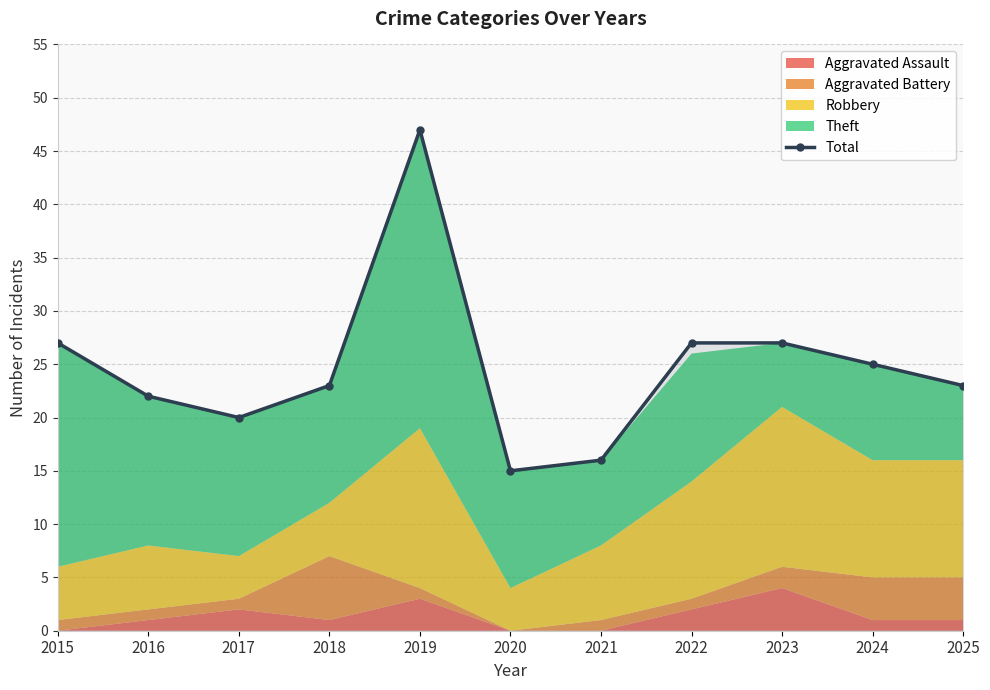

At which category does the data reach its first local valley?

2017